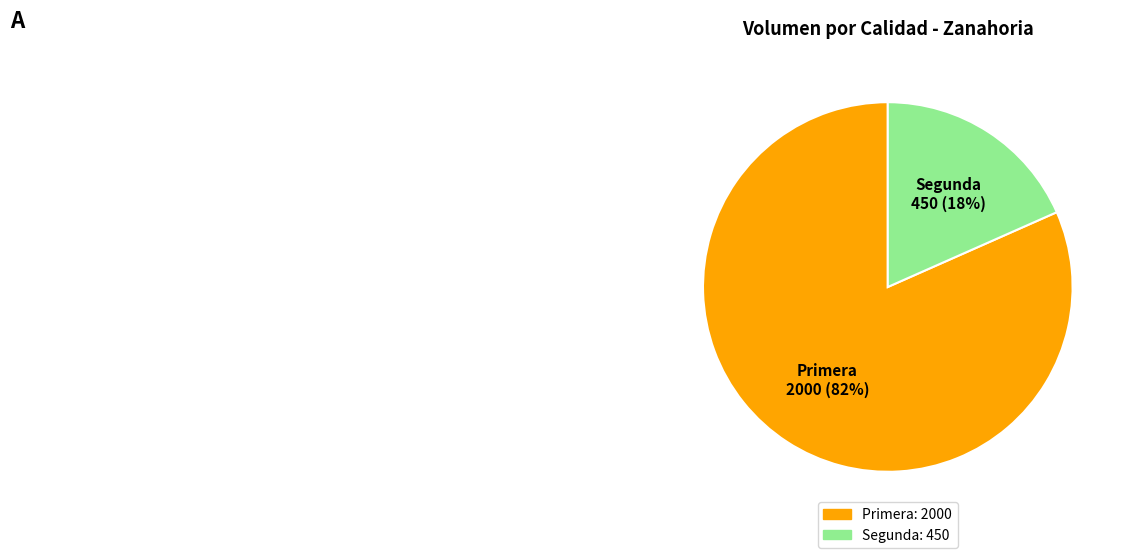

Which slice represents more than half of the pie?

Primera